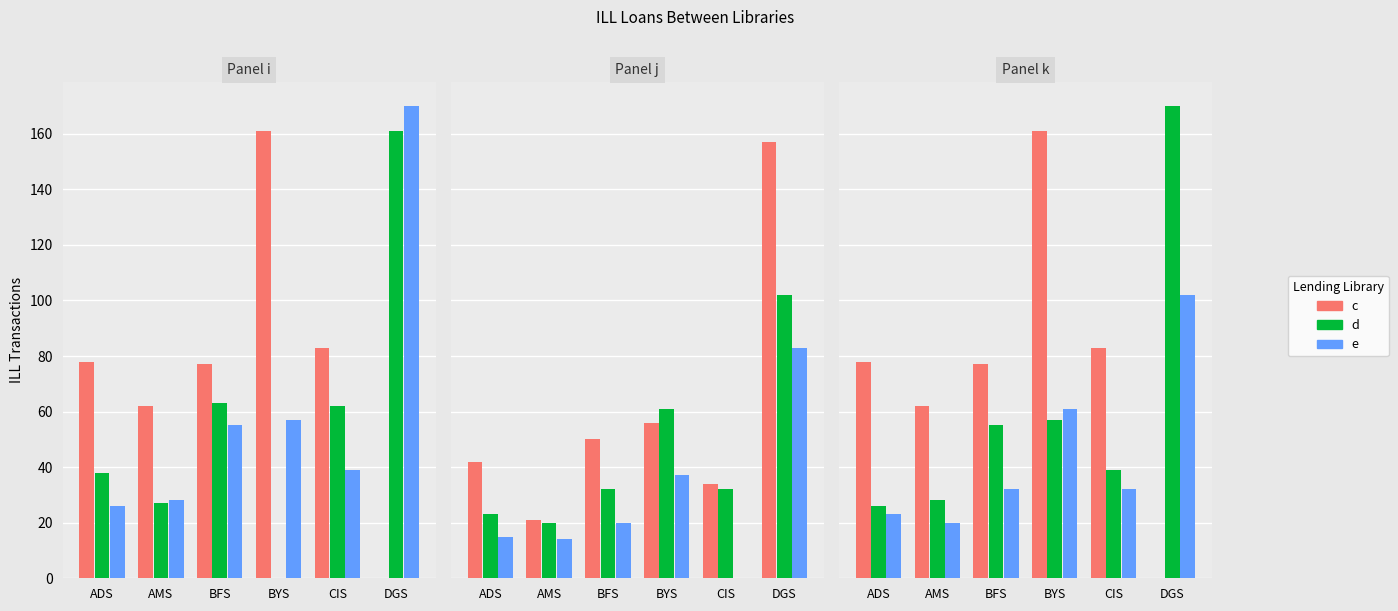

How many data points in bys are less than 62?

3